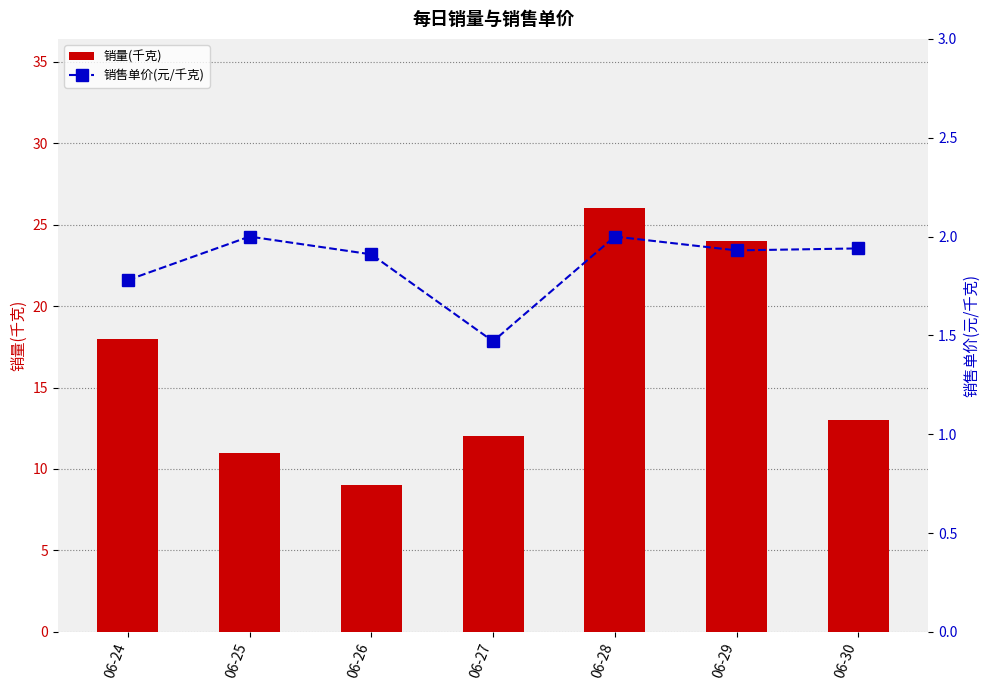

Is it true that 销售单价(元/千克) equals 1.9 at 06-26?

True